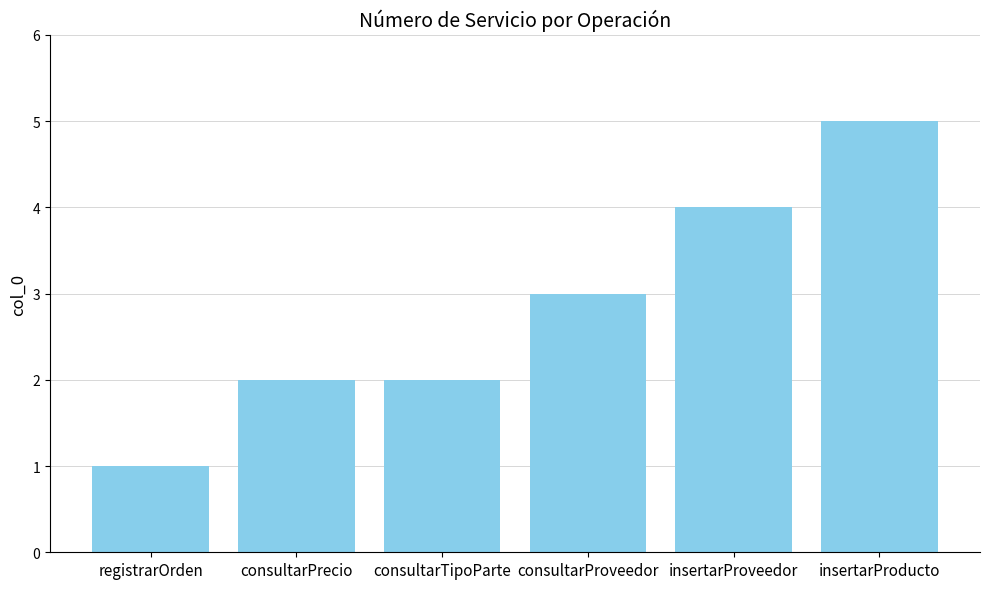

Reading right to left, list all the values displayed in this chart.

insertarProducto=5	insertarProveedor=4	consultarProveedor=3	consultarTipoParte=2	consultarPrecio=2	registrarOrden=1